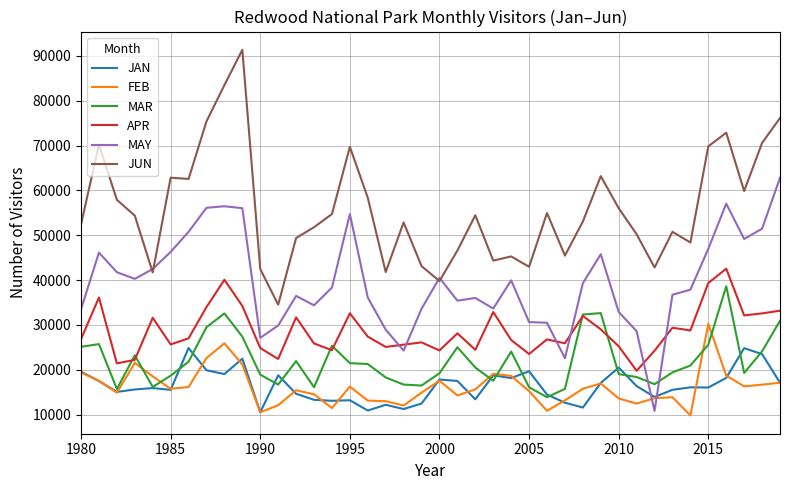

What is the difference between the maximum and second lowest values in the FEB series?

19744